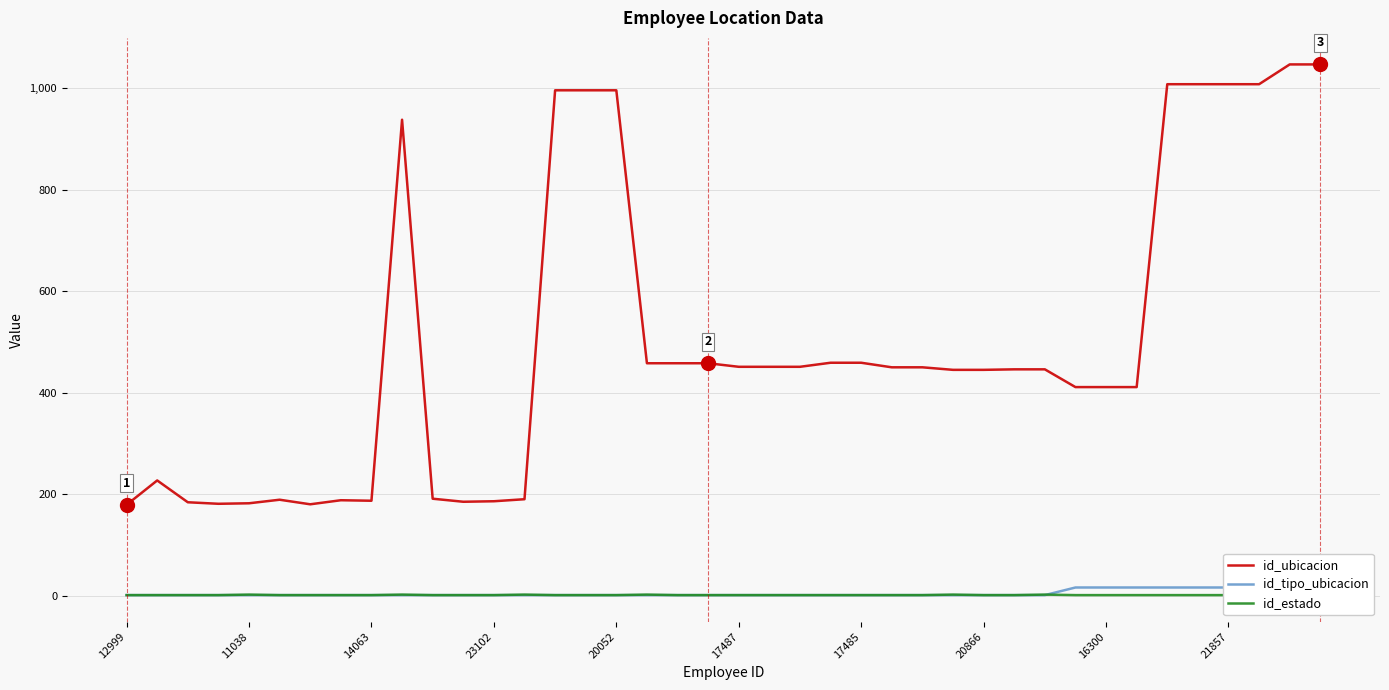

True or false: id_ubicacion and id_estado cross at least once.

False